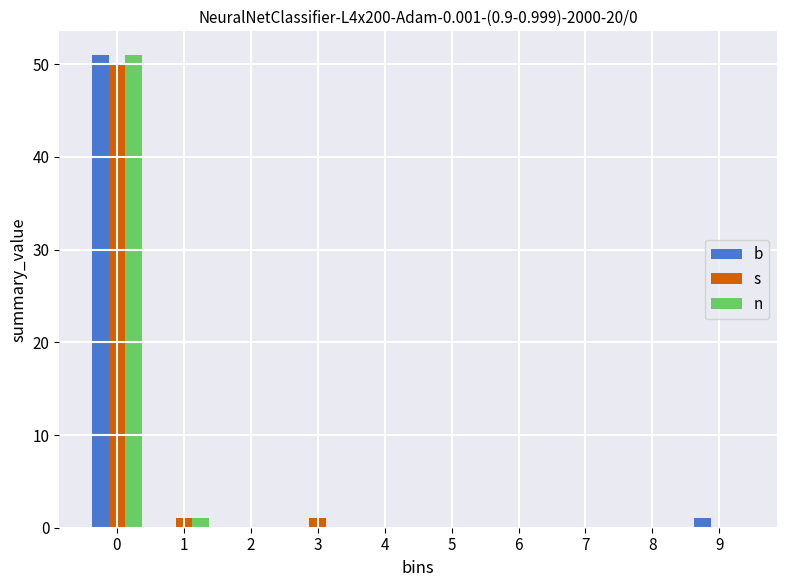

Reading left to right, what are all the values shown in this chart?

b: 0=51	1=0	2=0	3=0	4=0	5=0	6=0	7=0	8=0	9=1
s: 0=50	1=1	2=0	3=1	4=0	5=0	6=0	7=0	8=0	9=0
n: 0=51	1=1	2=0	3=0	4=0	5=0	6=0	7=0	8=0	9=0